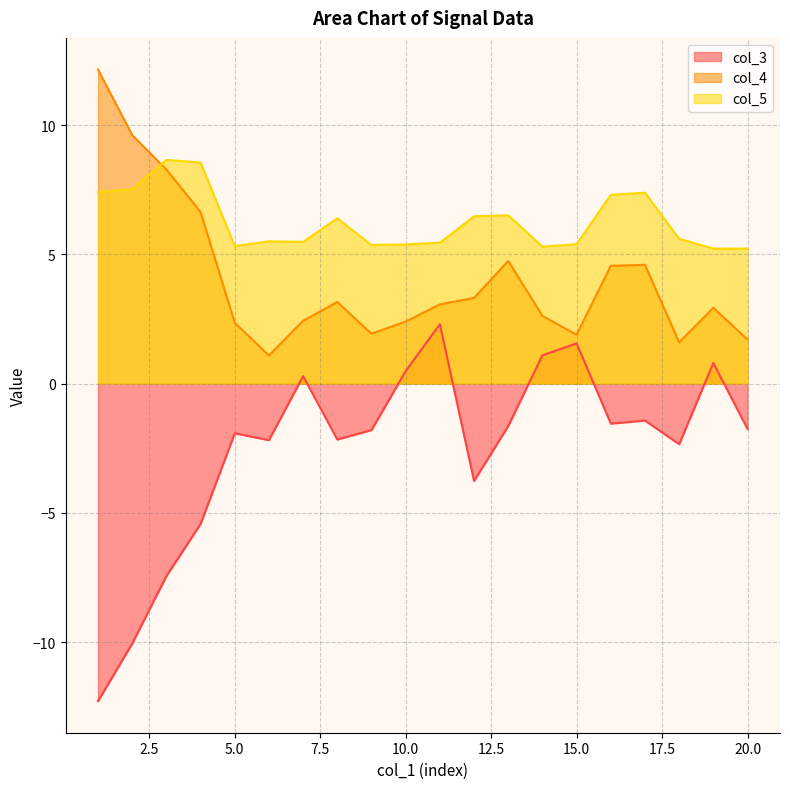

What is the highest value of the col_5 series?

8.7